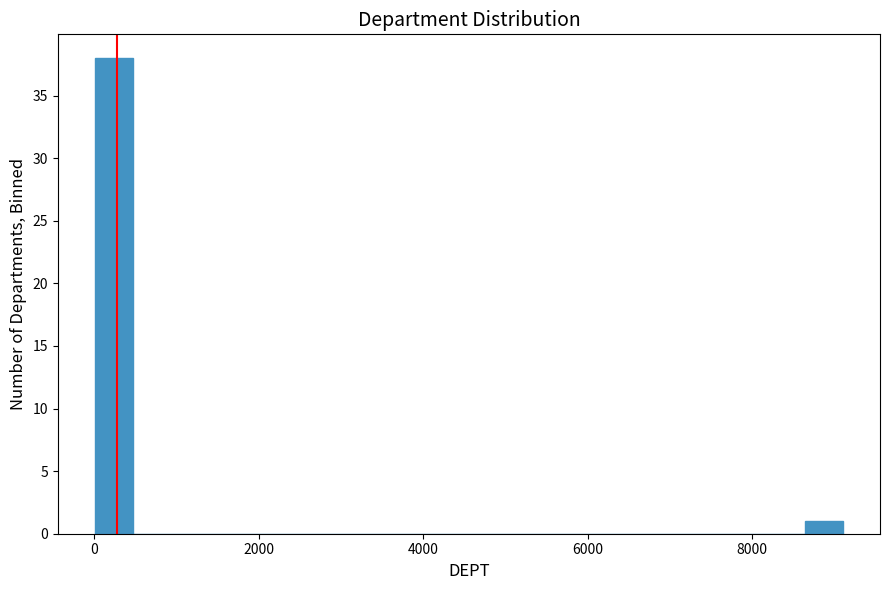

Read against the x-axis, roughly where is the centre of the tallest bar?

200